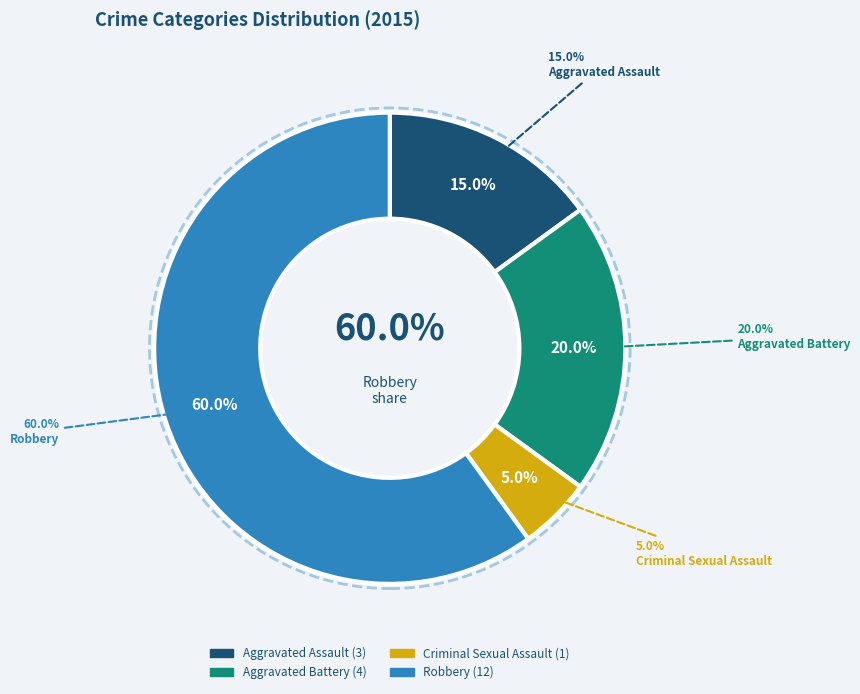

What is the change in value from Aggravated Battery to Criminal Sexual Assault?

-3